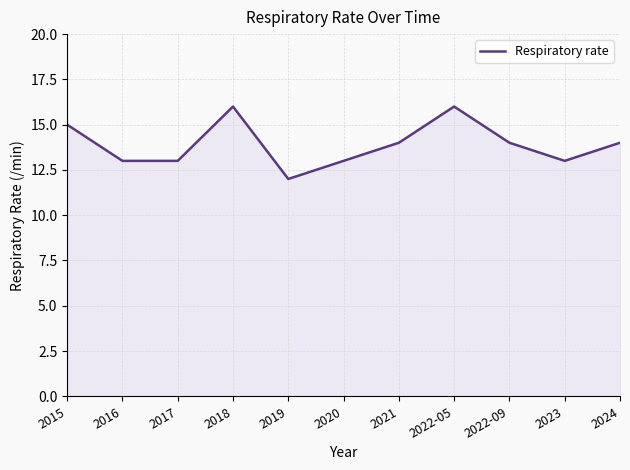

Where does the data first go above 14?

2015